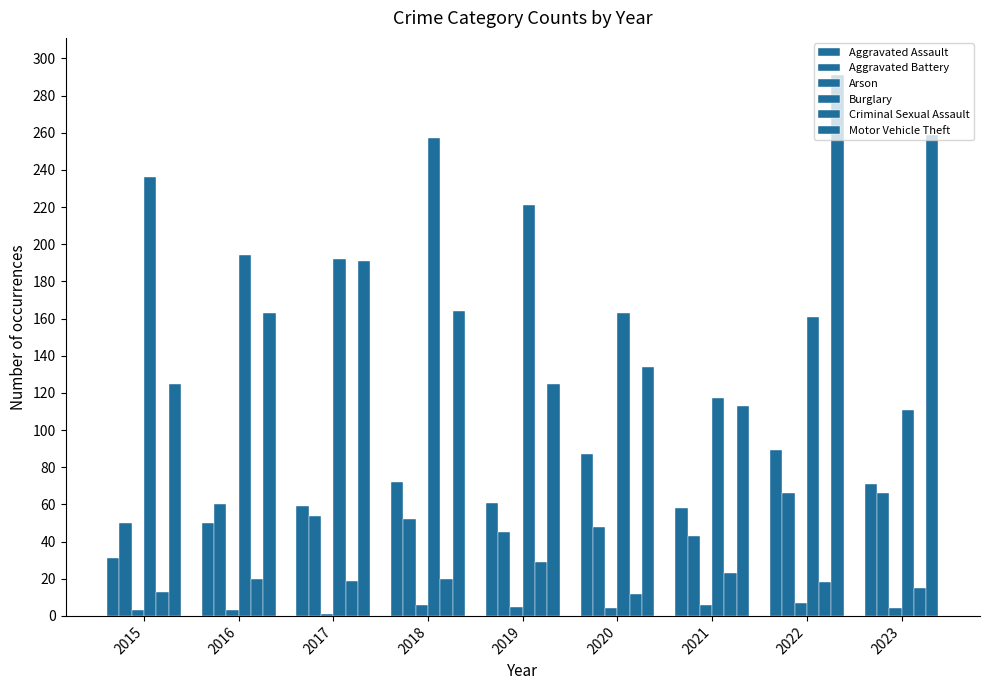

Which has a higher value, 2023 or 2020?

2020